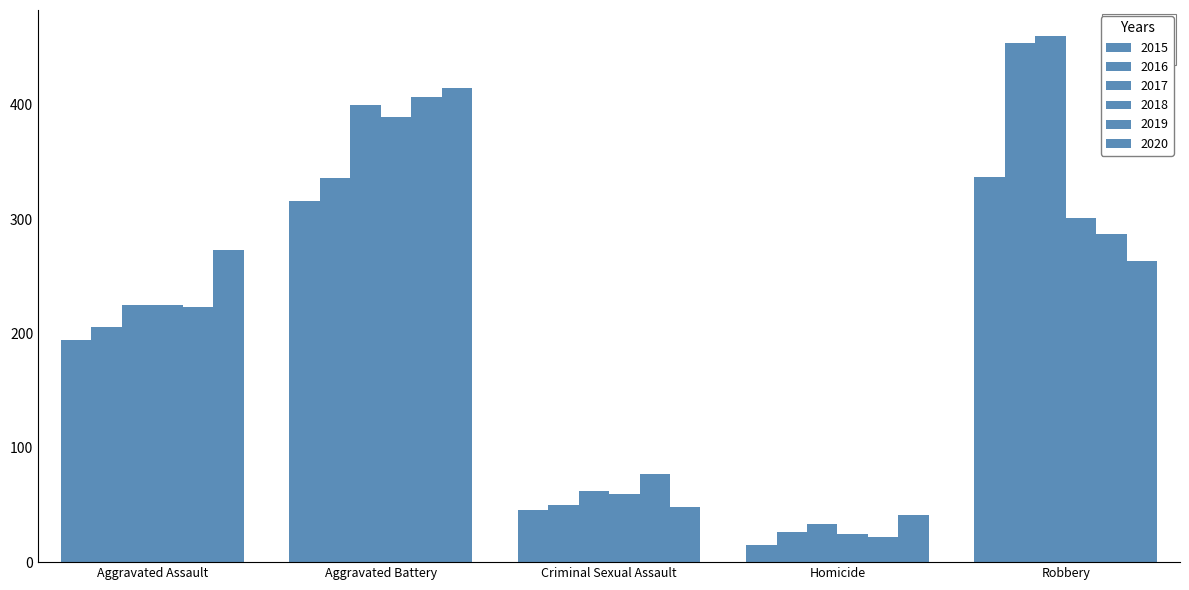

How many data points in 2018 are less than 225?

2